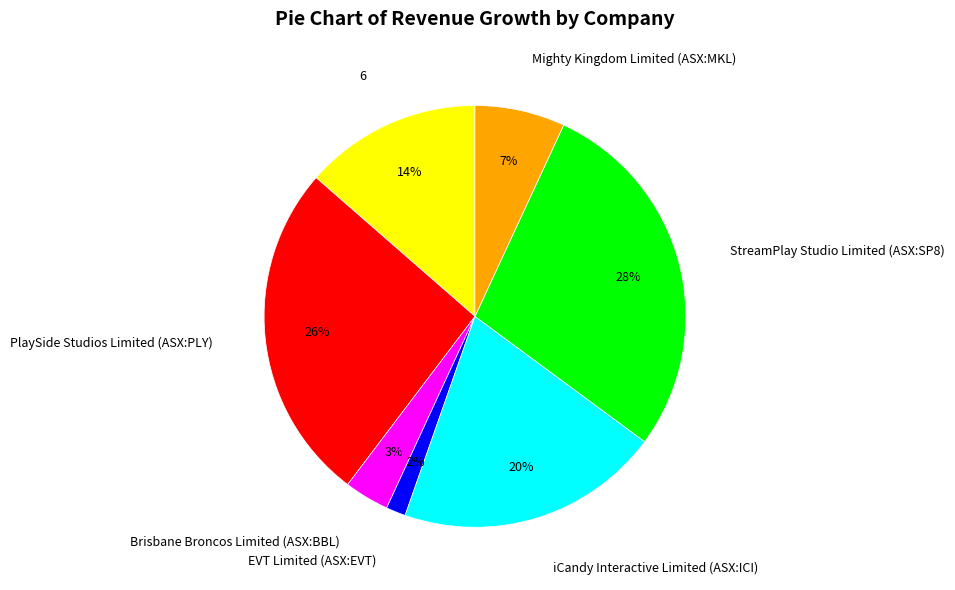

Do iCandy Interactive Limited (ASX:ICI) and StreamPlay Studio Limited (ASX:SP8) together represent more than half of the pie?

No